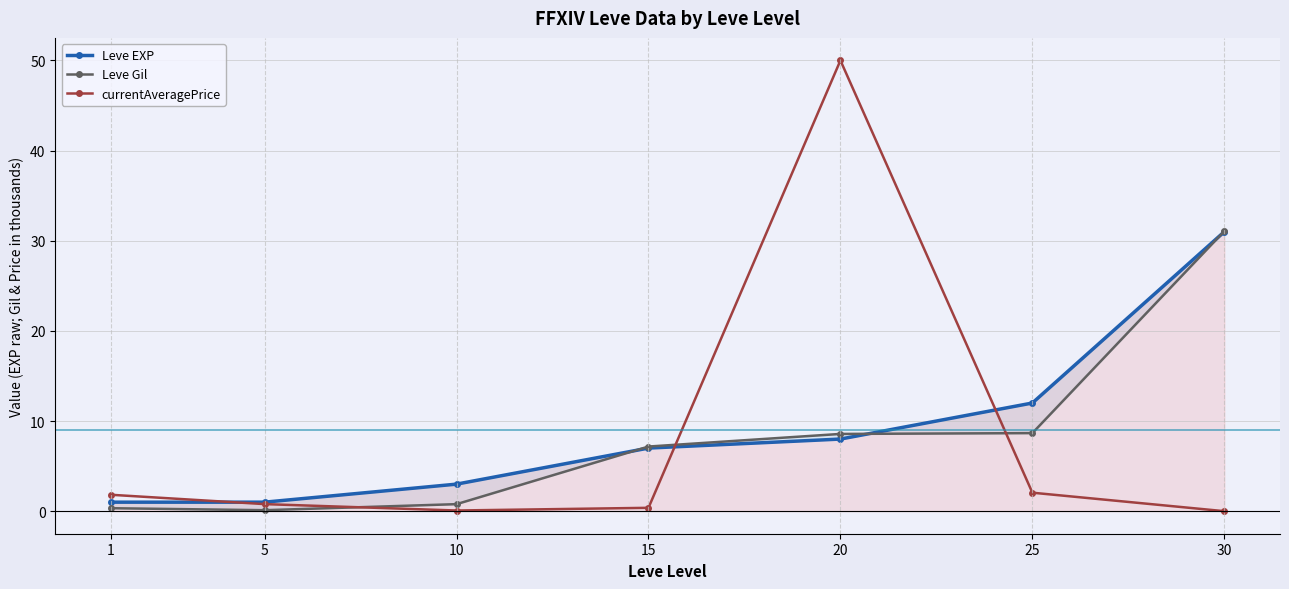

At which category is the sum across all series the highest?

20